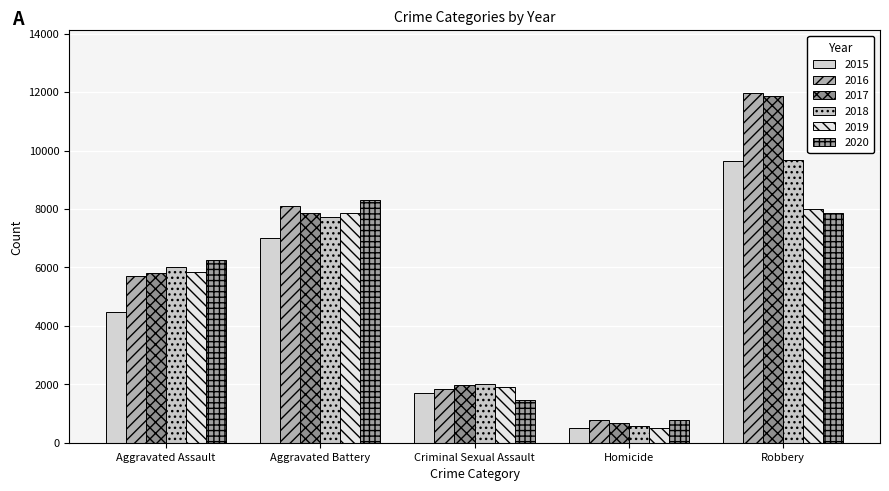

At which label is 2016 closest to 6373?

Aggravated Assault